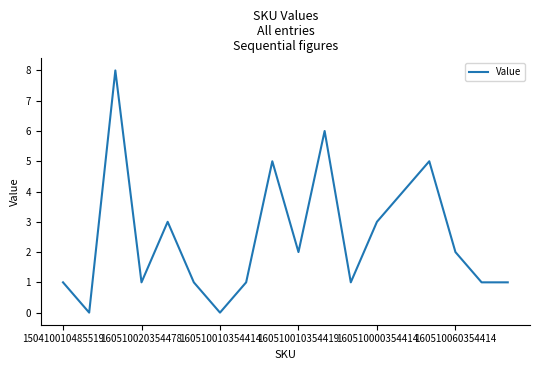

What is the maximum value shown in the chart?

8